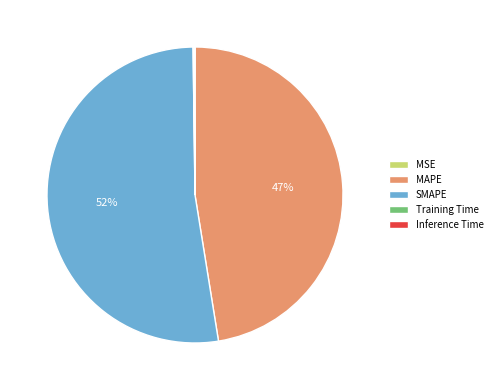

To the nearest percent, what percentage of the pie is MAPE?

47%